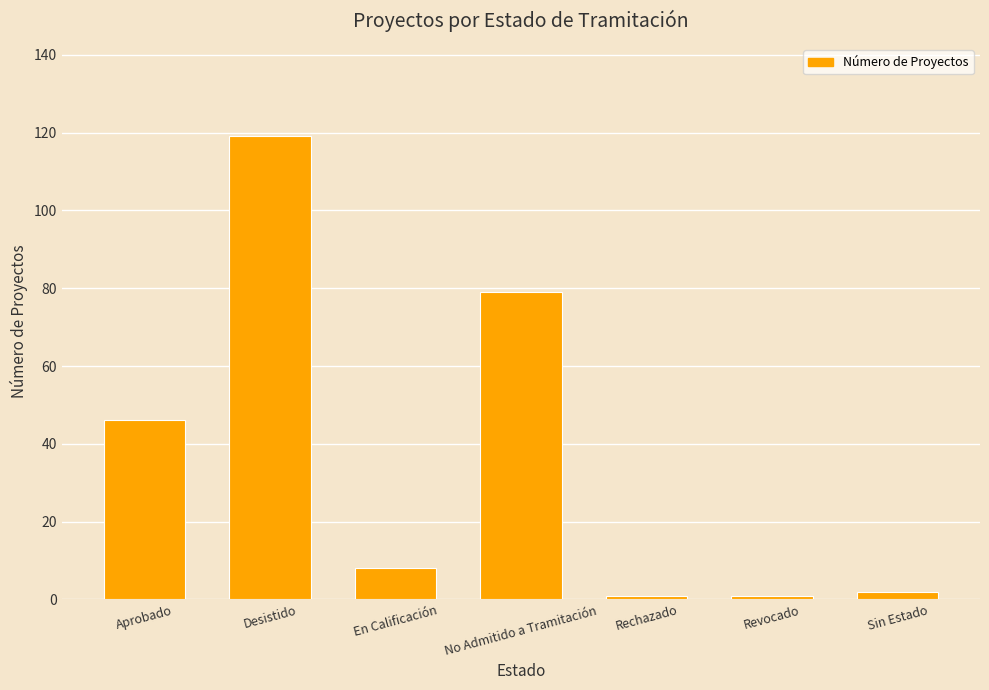

Is it true that the value at No Admitido a Tramitación is 136?

False